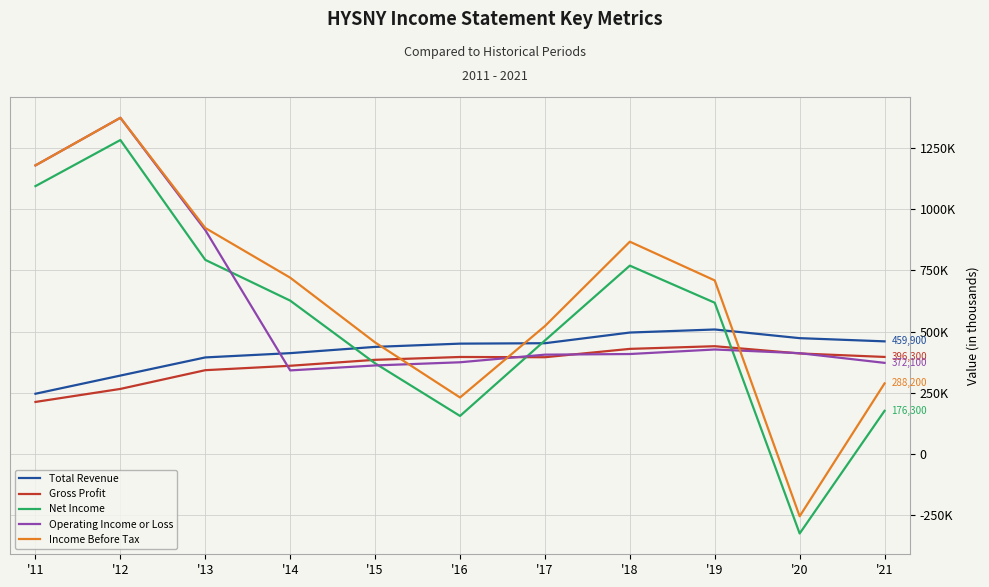

What are all the series names shown in the legend?

Total Revenue, Gross Profit, Net Income, Operating Income or Loss, Income Before Tax